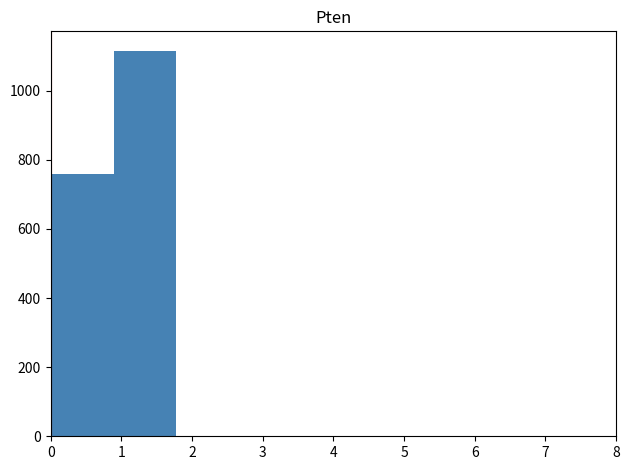

How tall is the bar that spans 0.0 to 0.9 on the x-axis? Neither the bar edges nor the heights are printed on the chart, so give them approximately, as read against the axes.

760